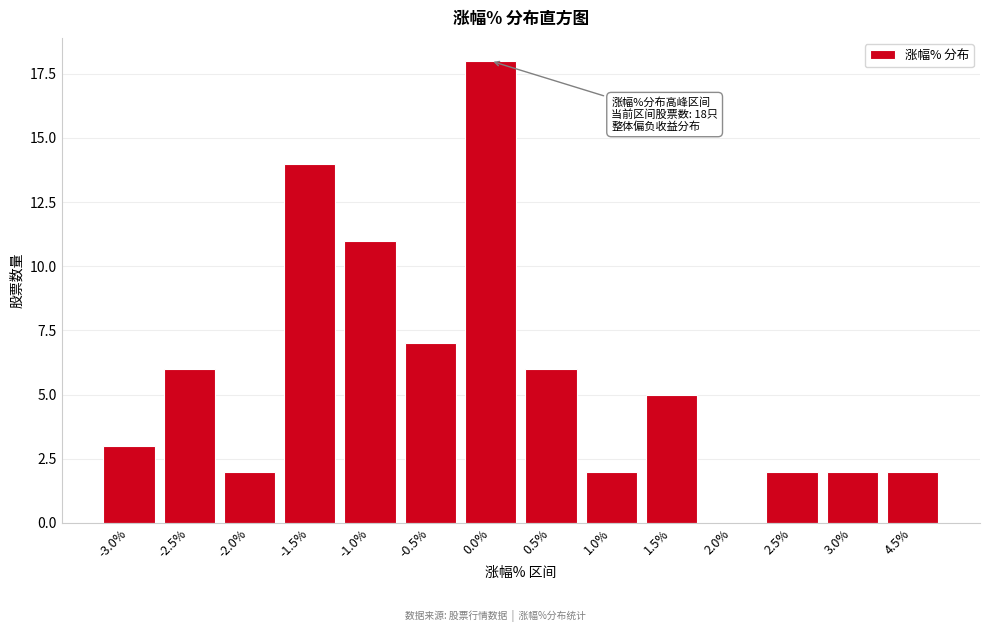

Reading left to right, extract all data points from this chart.

-3.0%=3	-2.5%=6	-2.0%=2	-1.5%=14	-1.0%=11	-0.5%=7	0.0%=18	0.5%=6	1.0%=2	1.5%=5	2.0%=0	2.5%=2	3.0%=2	4.5%=2